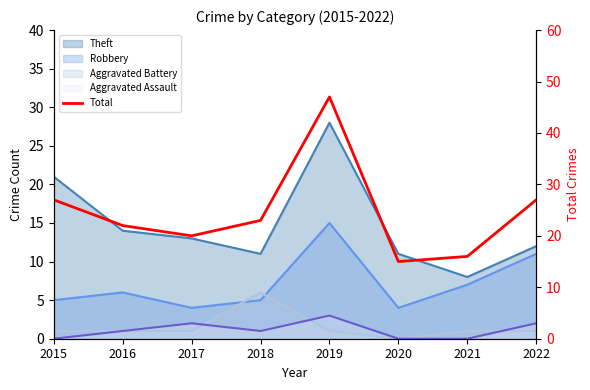

Which category has the highest value across all series?

2019